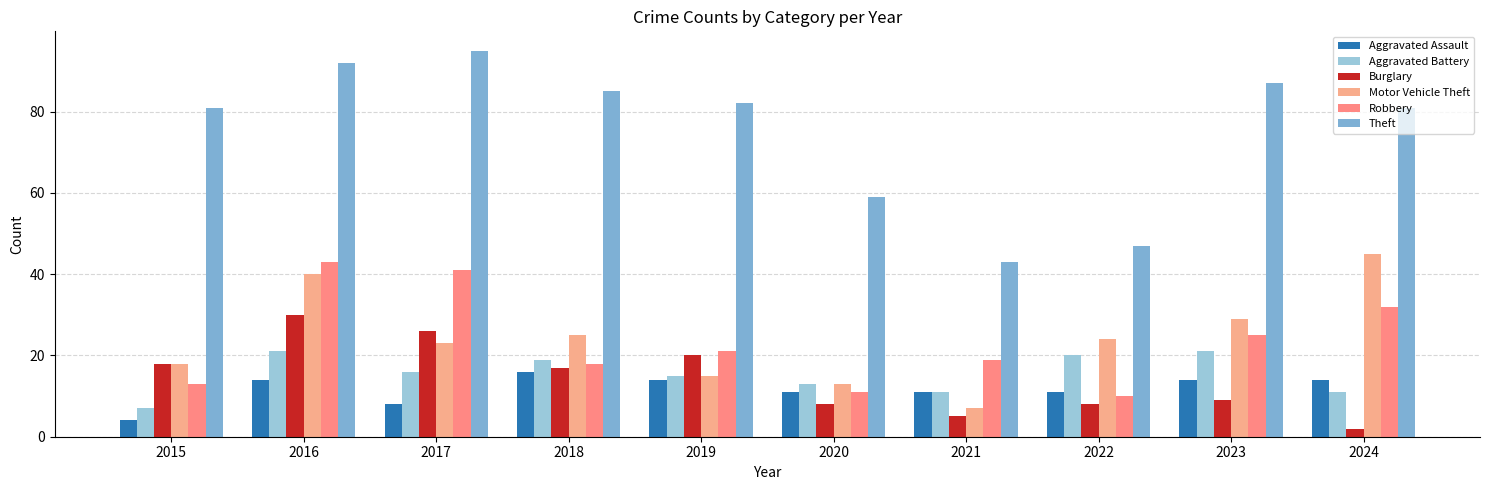

What is the value of the Aggravated Assault bar at the 5th from the left?

14